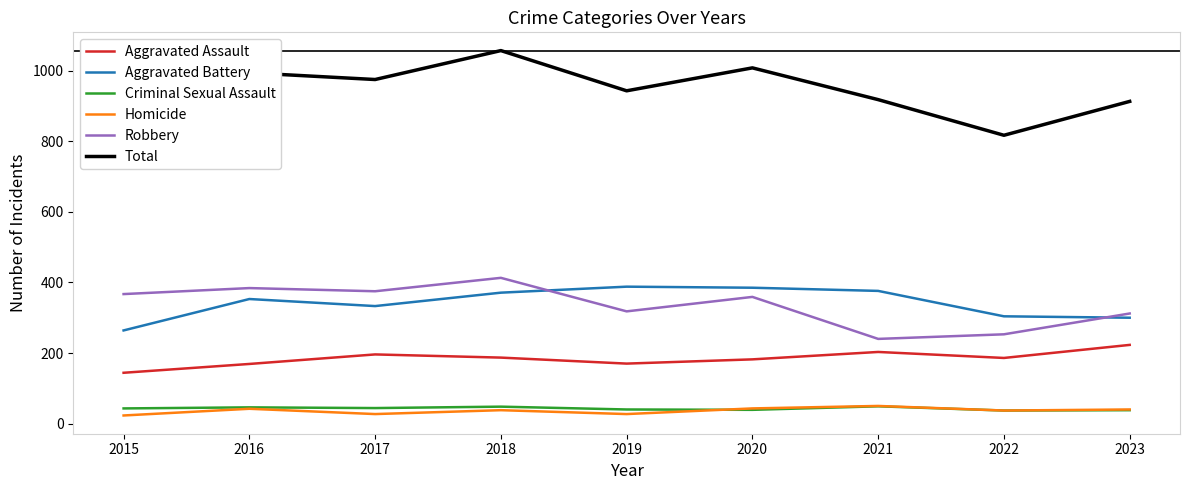

Is the value of Robbery at 2015 greater than the value of Aggravated Assault at 2023?

Yes